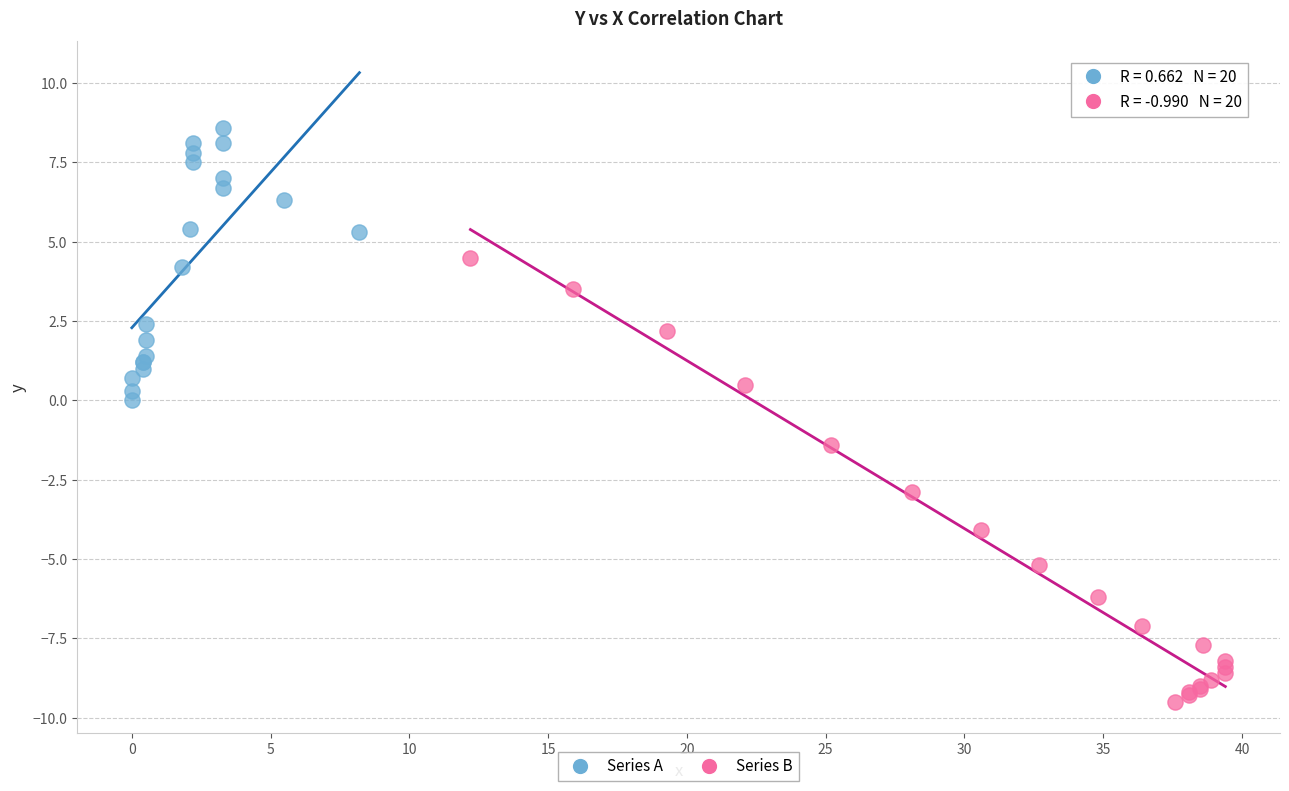

What are all the series names shown in the legend?

Series A, Series B